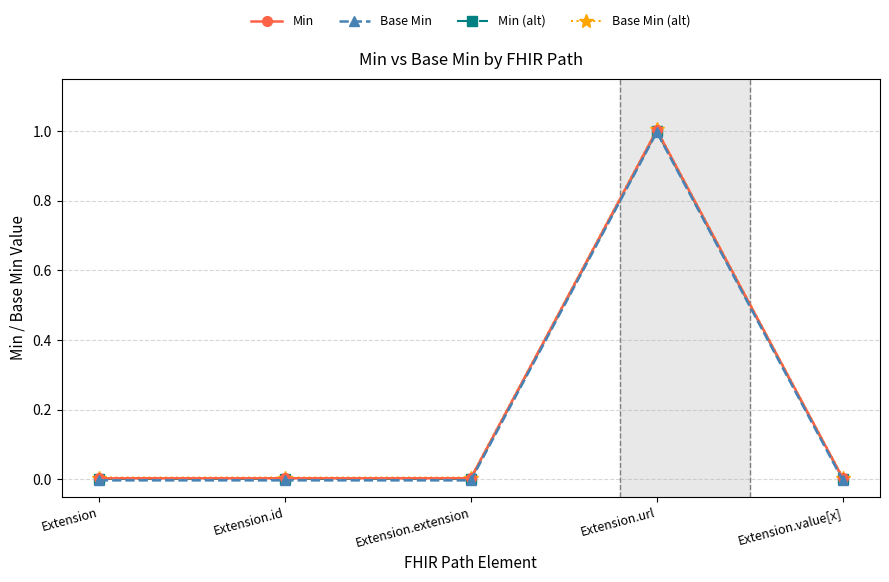

How many interior local peaks does the Base Min series have?

1